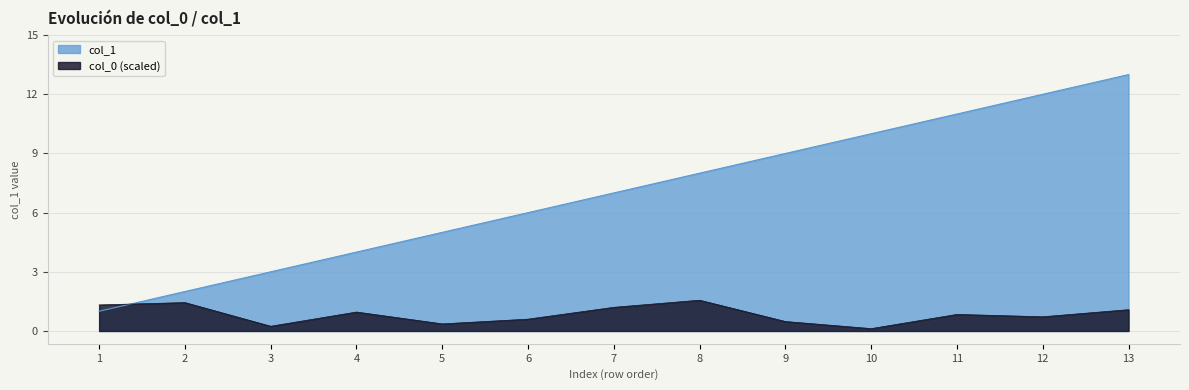

At which category does the chart reach its peak across all series?

13